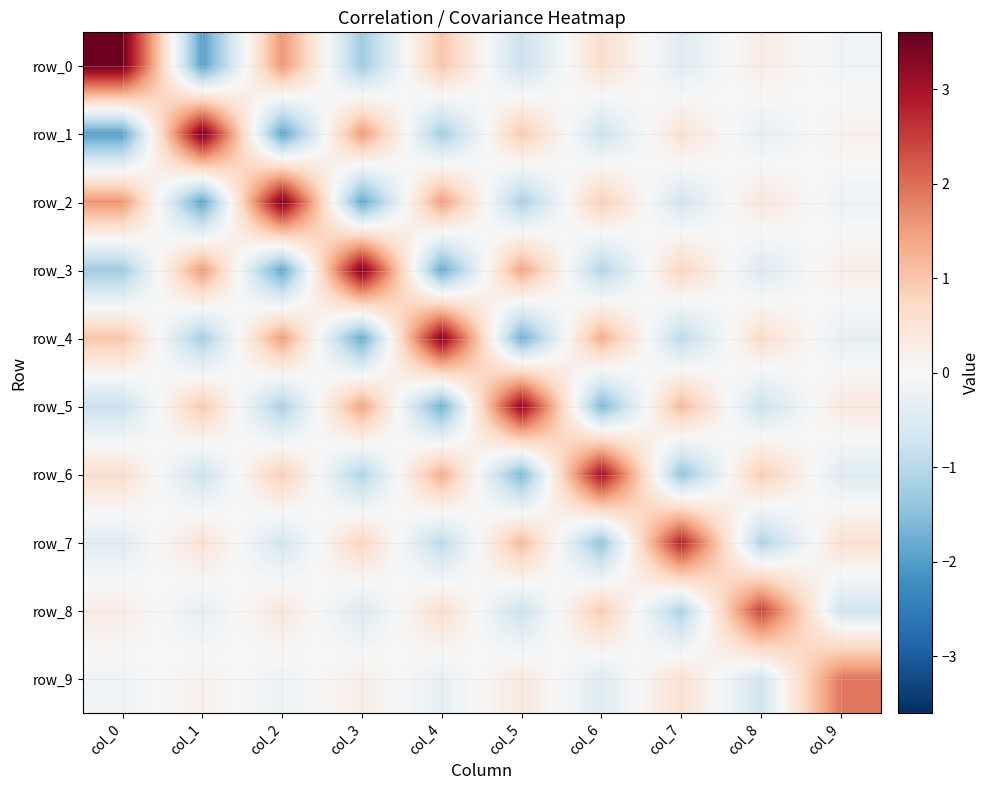

What is the minimum value for row_2?

-2.0